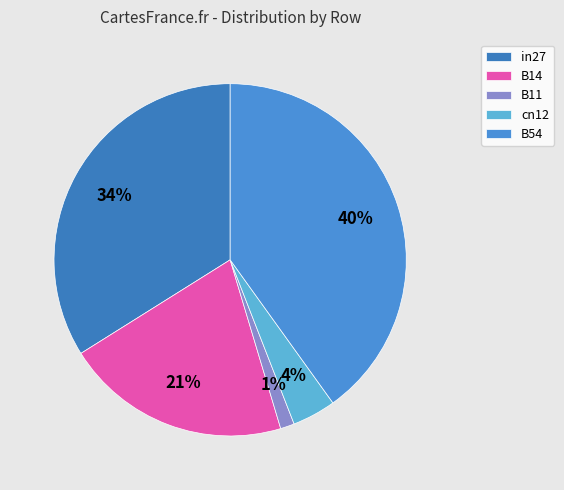

Count the number of slices in the pie.

5